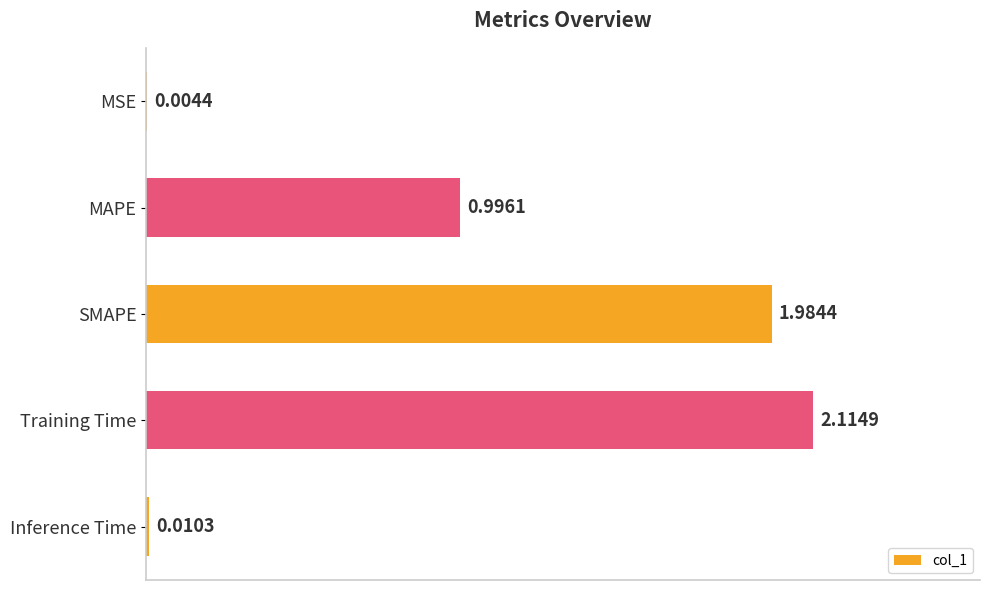

Where is the data nearest to the value 1?

MAPE